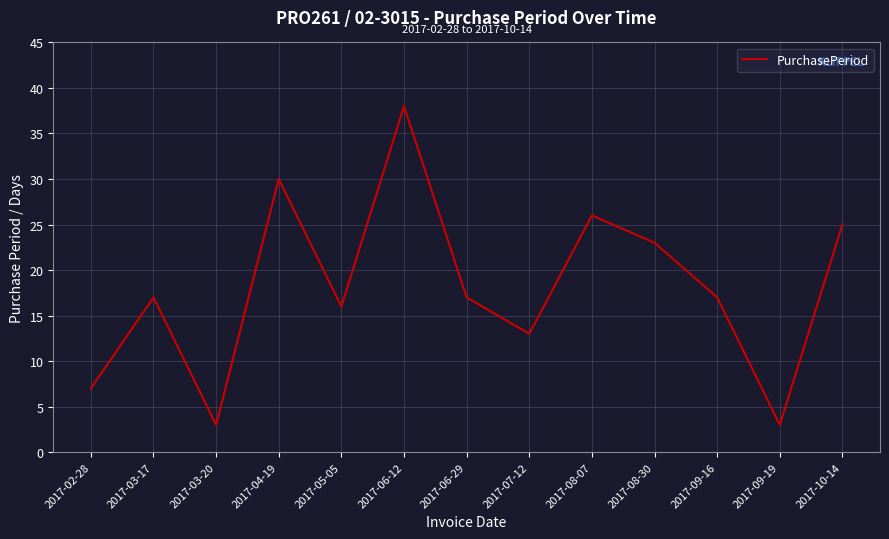

Reading left to right, list all the values displayed in this chart.

2017-02-28=7	2017-03-17=17	2017-03-20=3	2017-04-19=30	2017-05-05=16	2017-06-12=38	2017-06-29=17	2017-07-12=13	2017-08-07=26	2017-08-30=23	2017-09-16=17	2017-09-19=3	2017-10-14=25